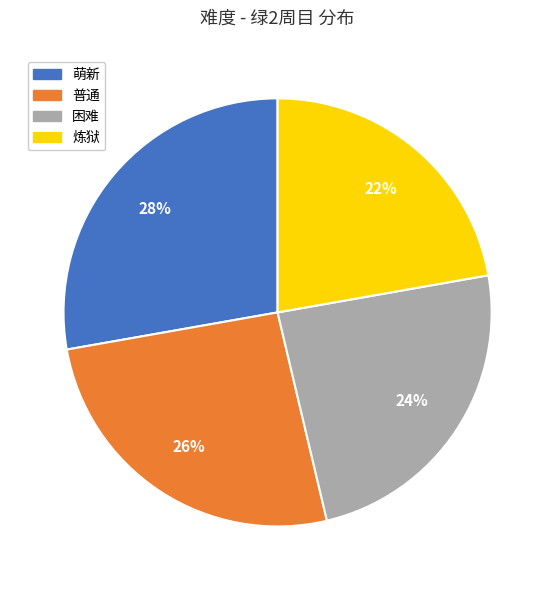

How many segments does this pie chart have?

4